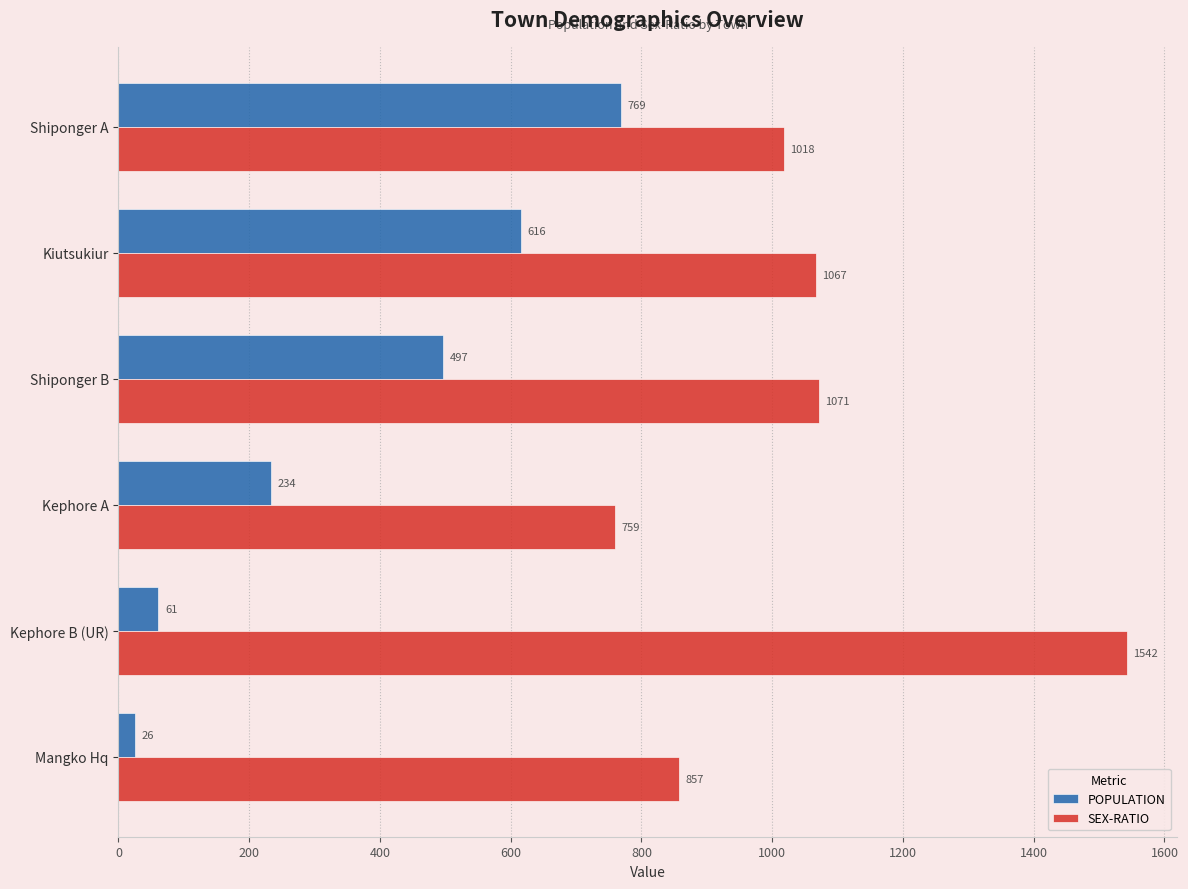

Is it true that POPULATION equals 26 at Mangko Hq?

True